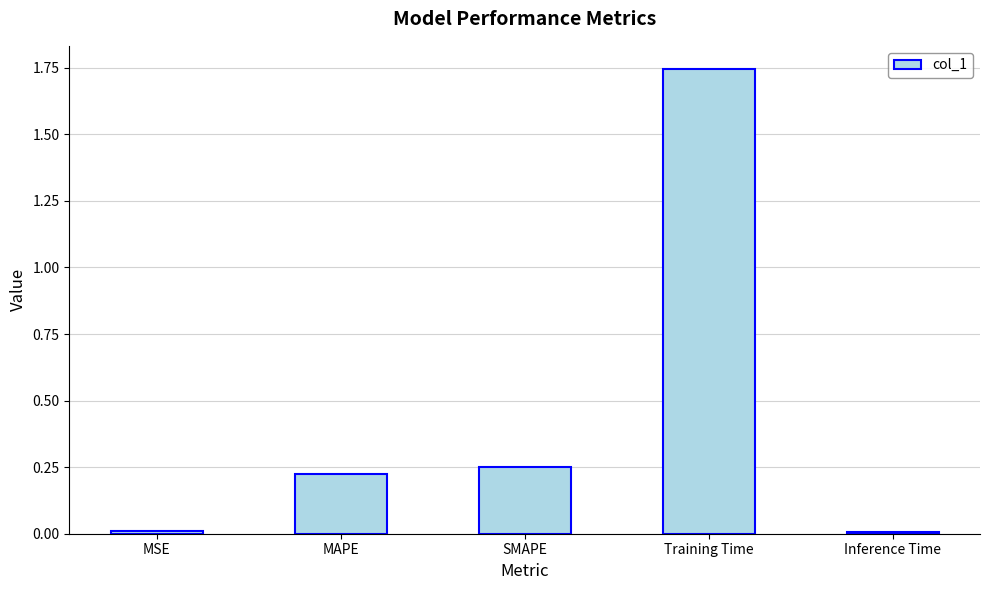

What is the change in value from MAPE to Inference Time?

-0.2